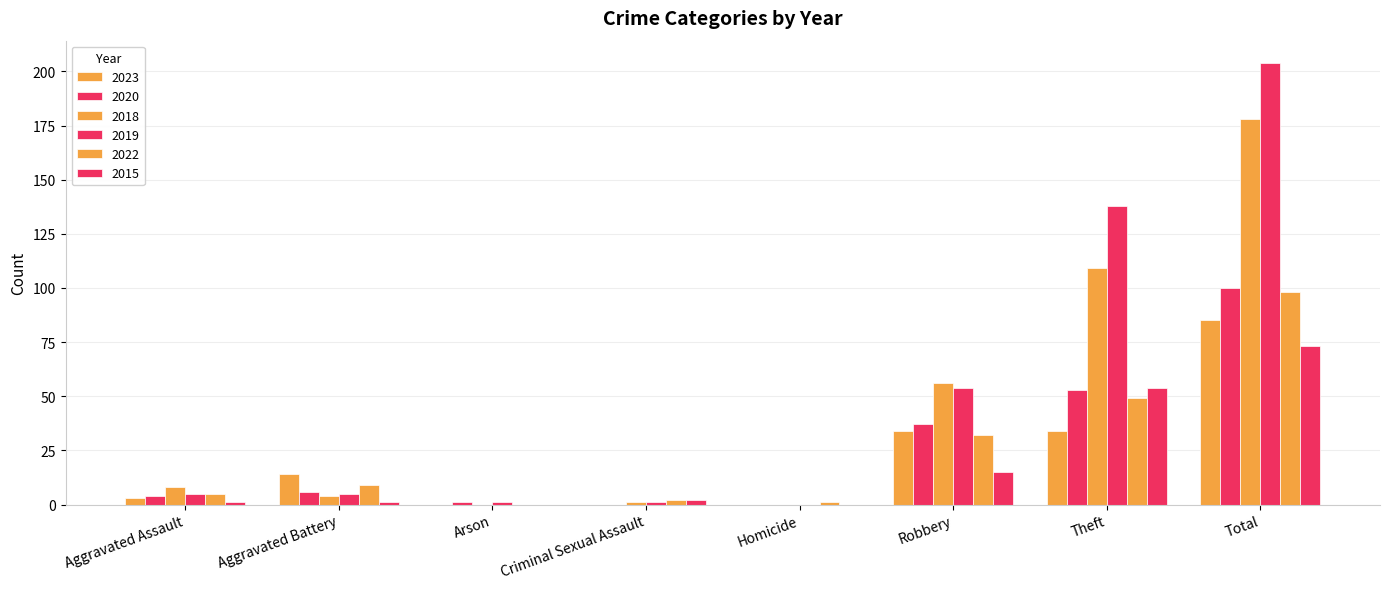

Between Arson and Criminal Sexual Assault, which is larger?

Arson